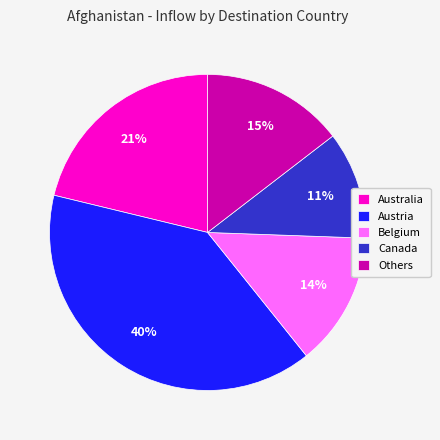

Which has a higher value, Austria or Australia?

Austria